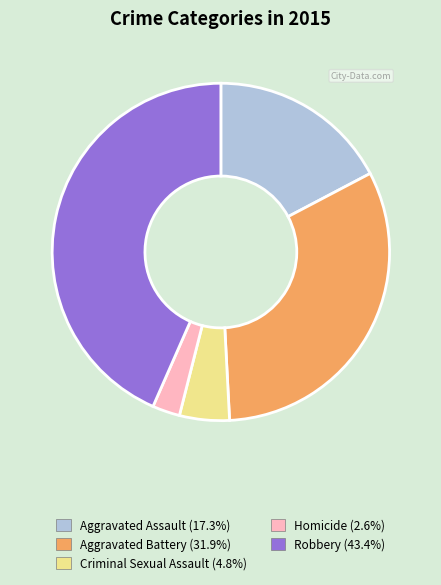

Combined, do Homicide and Criminal Sexual Assault account for over 50%?

No